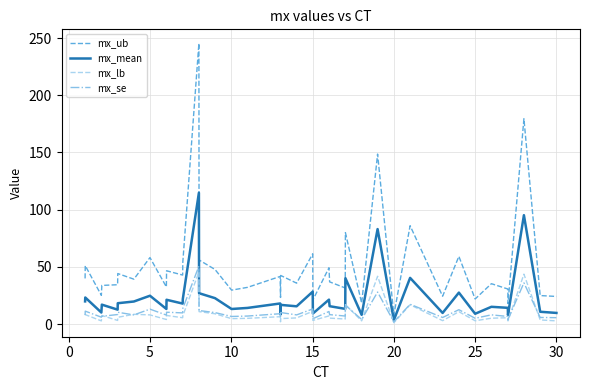

What is the greatest value displayed?

245.4